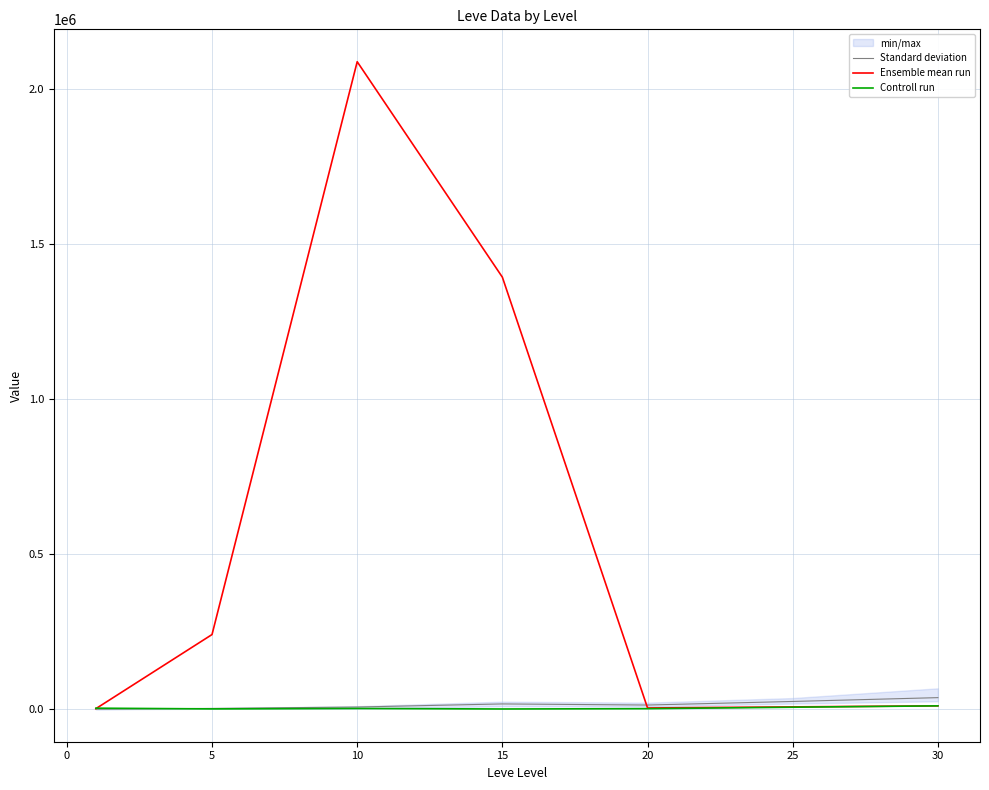

What is the difference between the Ensemble mean run values at 10 and 5?

1845798.9